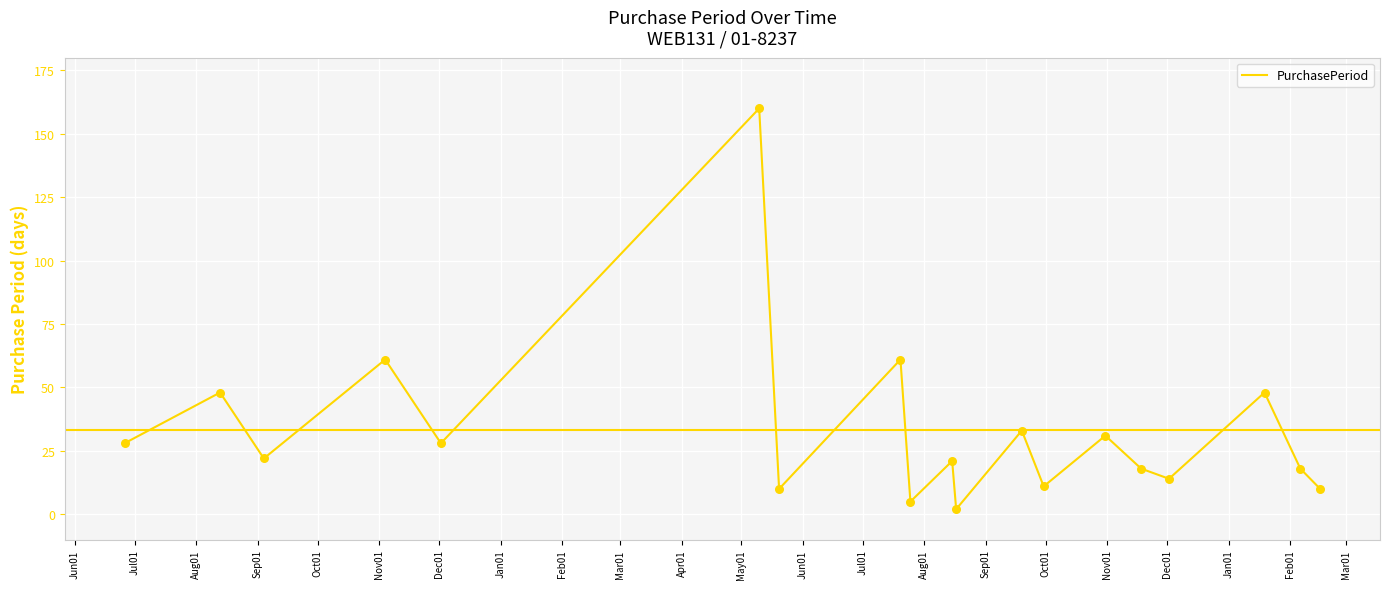

What is the maximum value shown in the chart?

160